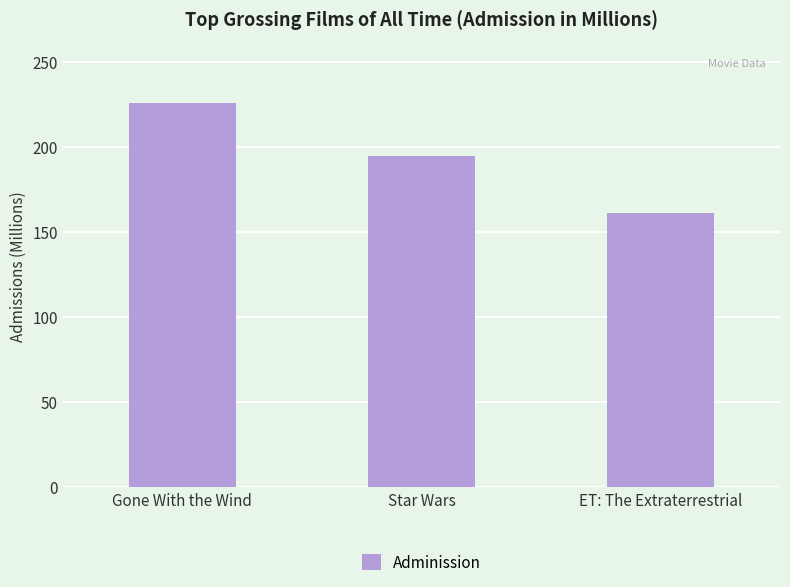

Reading left to right, what are all the values shown in this chart?

Gone With the Wind=225.7	Star Wars=194.4	ET: The Extraterrestrial=161.0